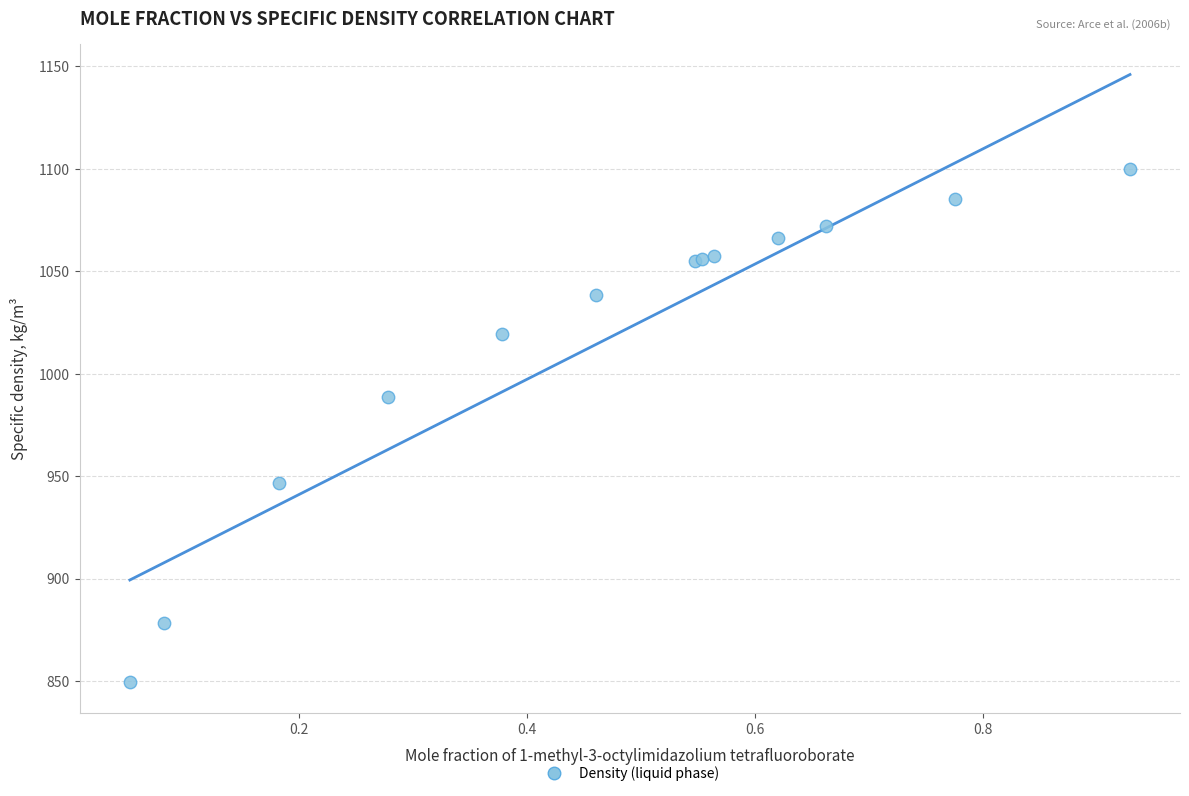

What Y value in the scatter plot is closest to 974?

988.8